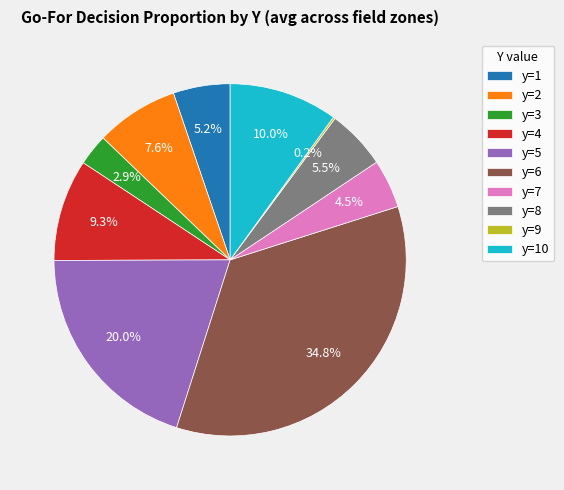

Combined, what portion of the pie is y=8 and y=4?

14.8%